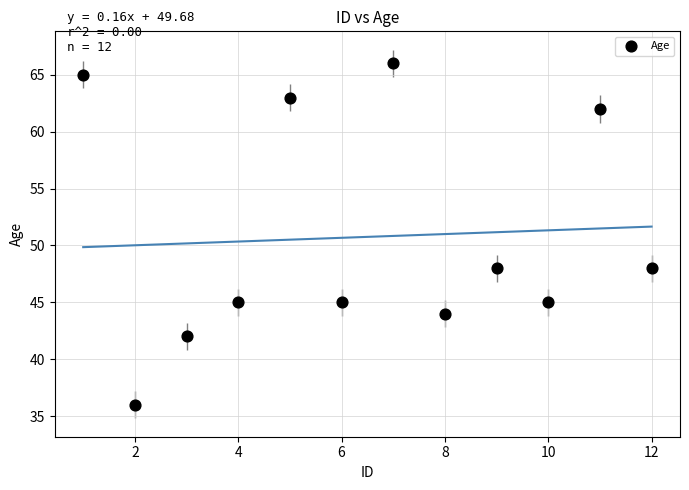

What is the average X value?

6